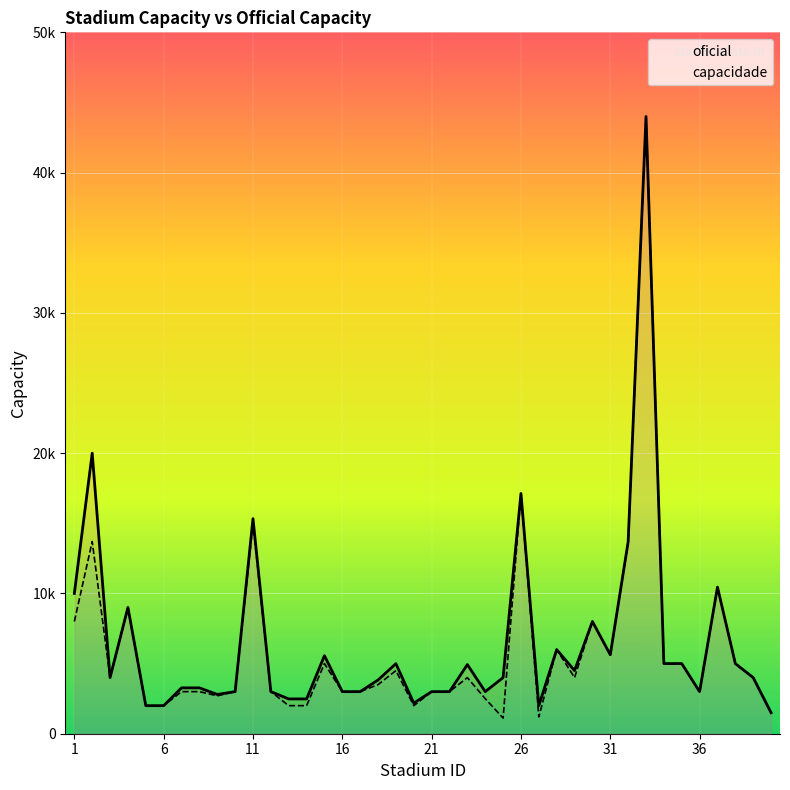

True or false: capacidade and oficial intersect in this chart.

False